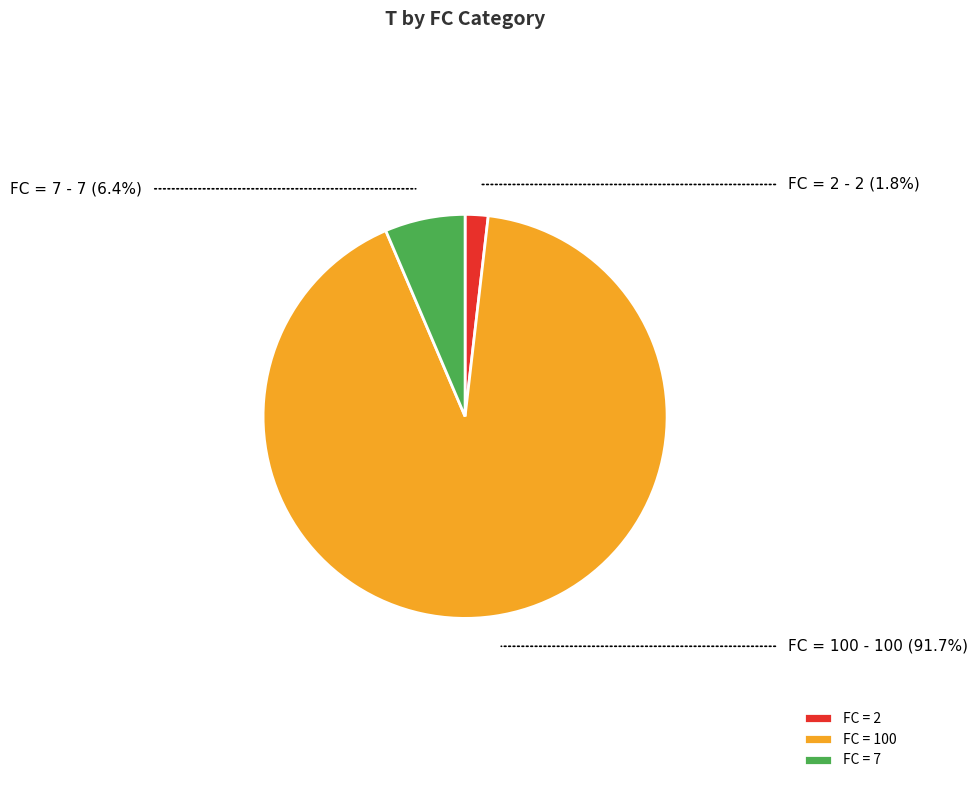

Approximately how many times larger is the value at FC = 7 compared to FC = 2?

3.5